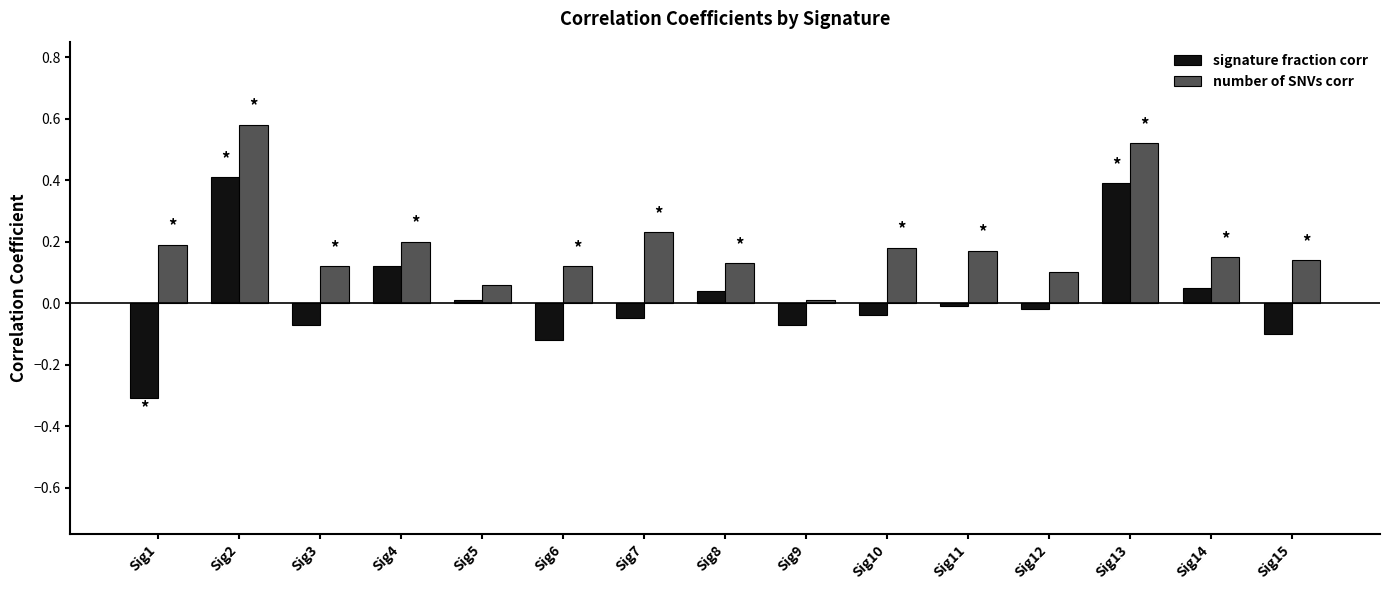

Rank the series by their maximum value, from lowest to highest.

signature fraction corr, number of SNVs corr